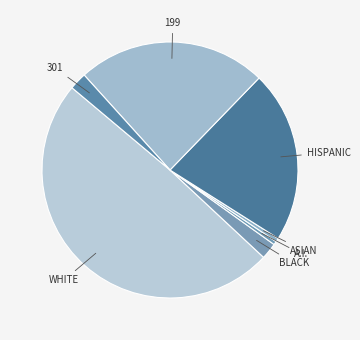

How many segments does this pie chart have?

7